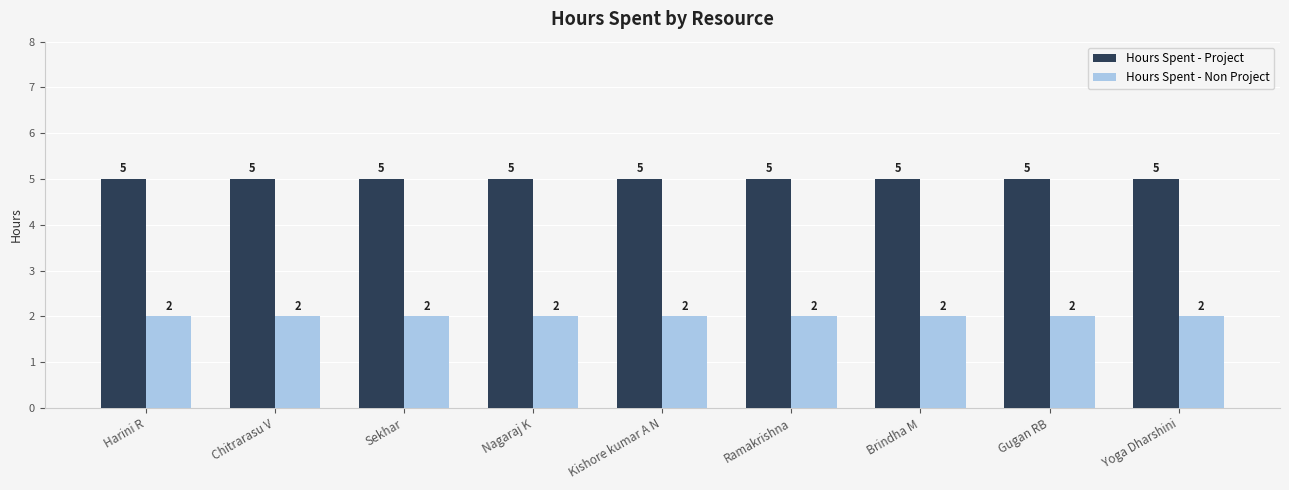

The Hours Spent - Non Project series shows 2 at Yoga Dharshini. True or false?

True